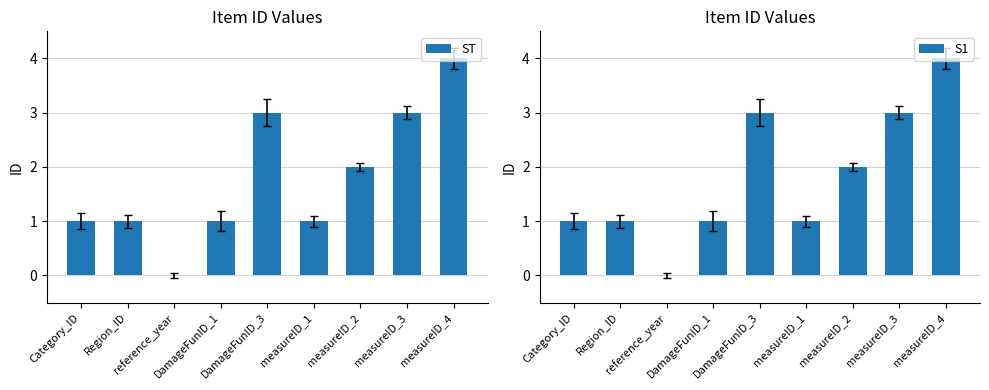

What position from the right is reference_year?

7